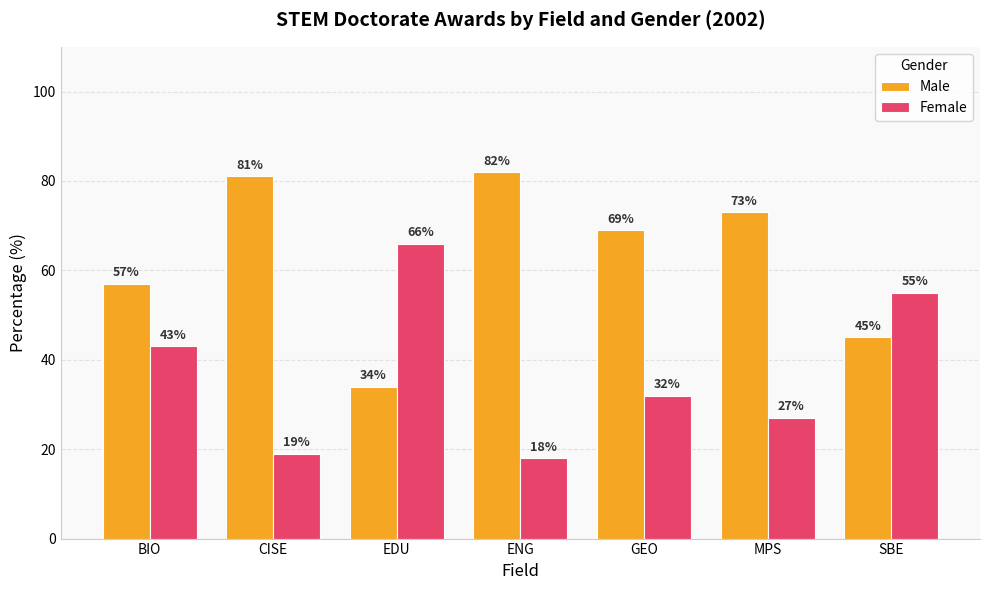

Where does the Male series first go above 69?

CISE